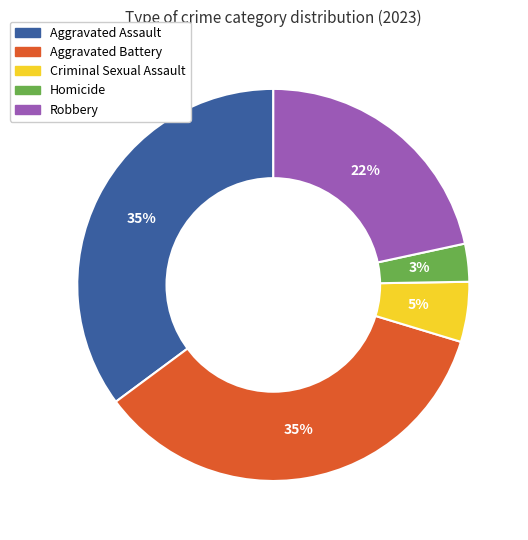

Does Robbery represent more than half of the total?

No